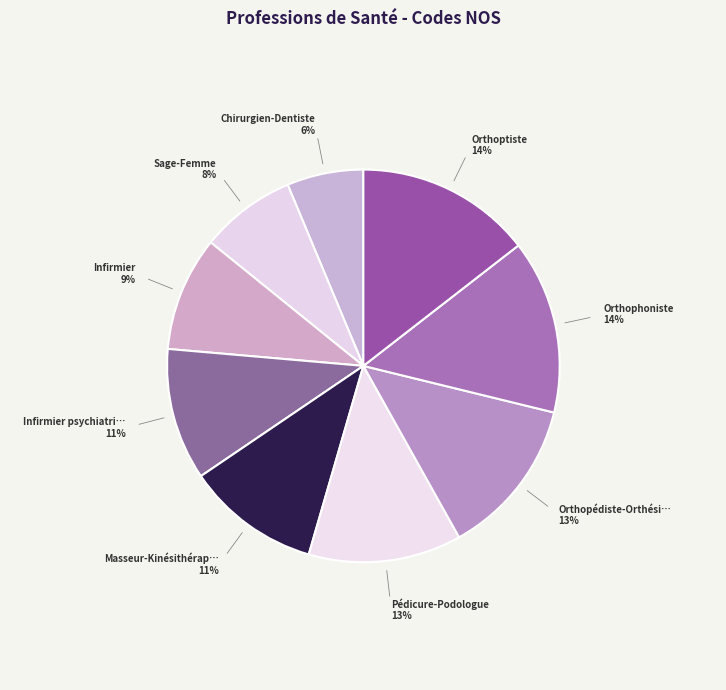

Which slice is the largest?

Orthoptiste